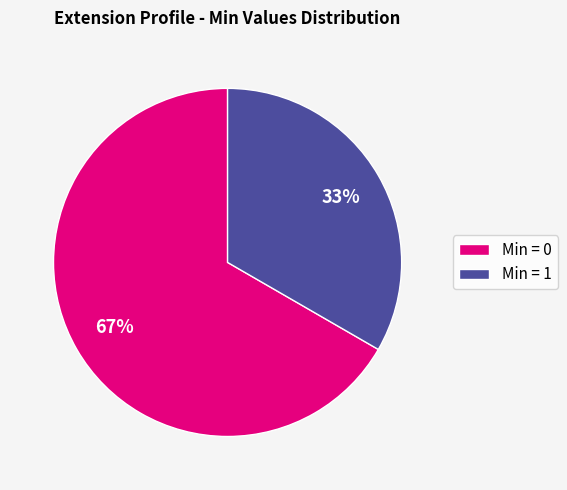

To the nearest percent, what is the average slice percentage?

50%